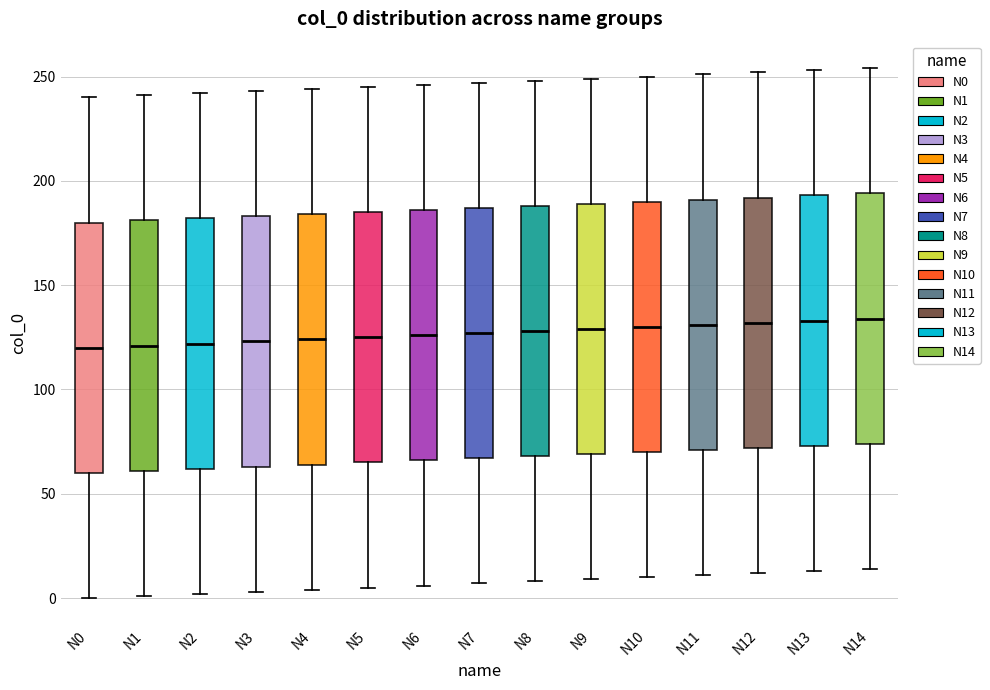

Reading left to right, transcribe this box plot: for each box, give where its median line is, the range the box spans, and where its two whiskers end, as read against the y-axis. The values are not printed on the chart, so give them approximately, as read against the axis.

N0: median 120, box 60 to 180, whiskers 0 to 240
N1: median 120, box 60 to 180, whiskers 0 to 240
N2: median 120, box 60 to 180, whiskers 0 to 240
N3: median 125, box 65 to 185, whiskers 5 to 245
N4: median 125, box 65 to 185, whiskers 5 to 245
N5: median 125, box 65 to 185, whiskers 5 to 245
N6: median 125, box 65 to 185, whiskers 5 to 245
N7: median 125, box 65 to 185, whiskers 5 to 245
N8: median 130, box 70 to 190, whiskers 10 to 250
N9: median 130, box 70 to 190, whiskers 10 to 250
N10: median 130, box 70 to 190, whiskers 10 to 250
N11: median 130, box 70 to 190, whiskers 10 to 250
N12: median 130, box 70 to 190, whiskers 10 to 250
N13: median 135, box 75 to 195, whiskers 15 to 255
N14: median 135, box 75 to 195, whiskers 15 to 255